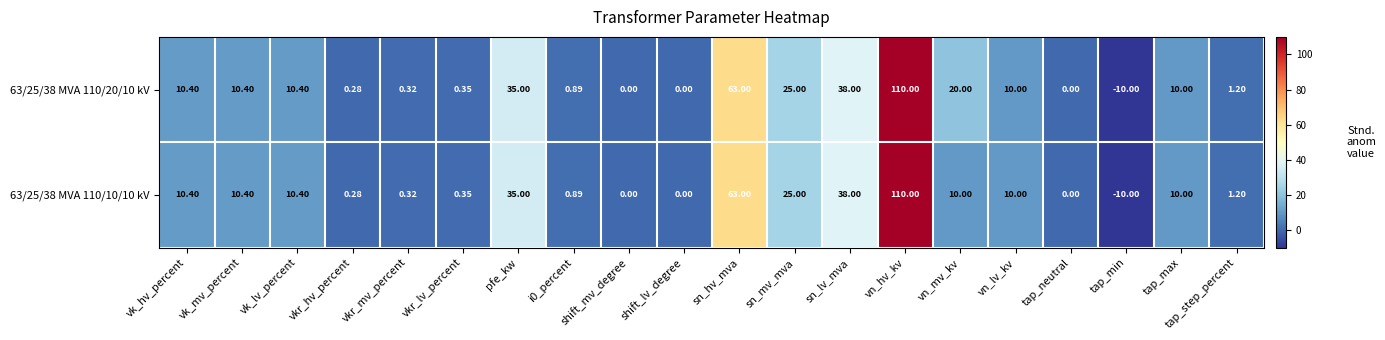

What is the total value across all series at pfe_kw?

70.0